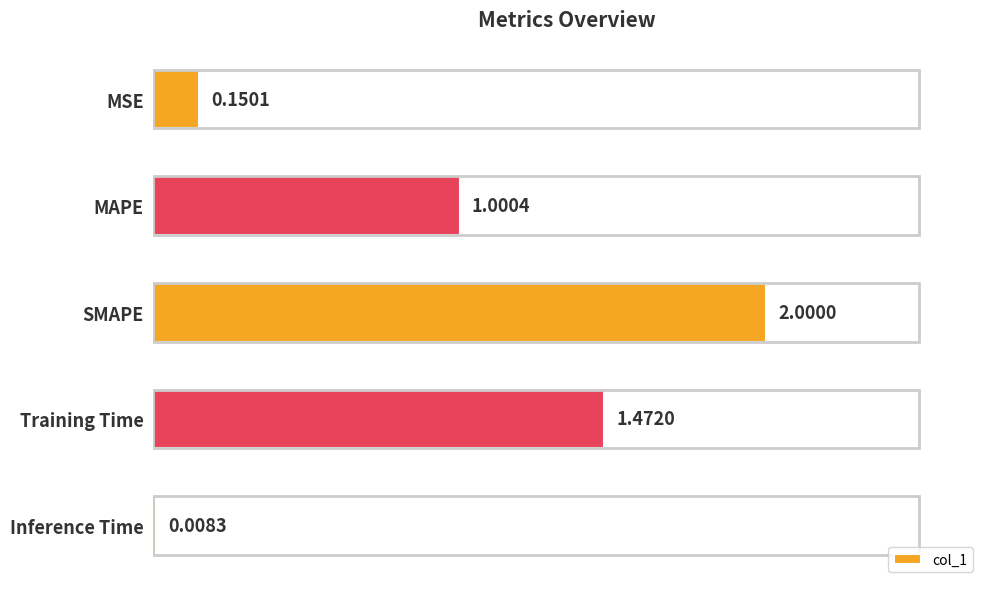

What is the sum of the values at SMAPE and Training Time?

3.5